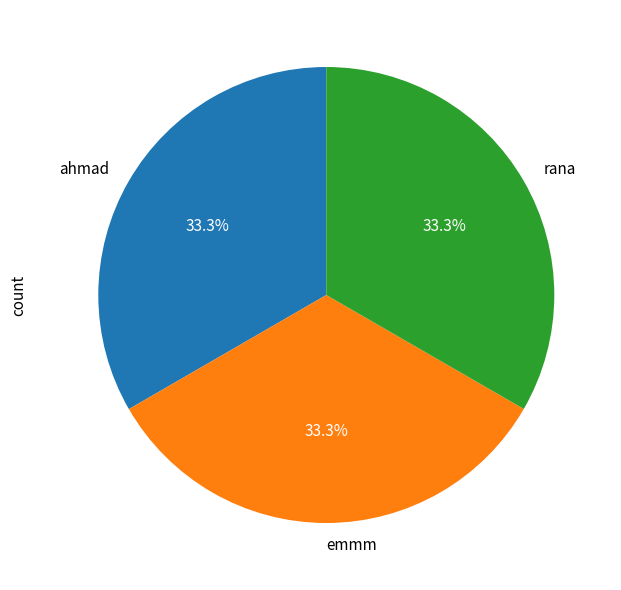

What is the ratio of the value at rana to the value at ahmad?

1.0